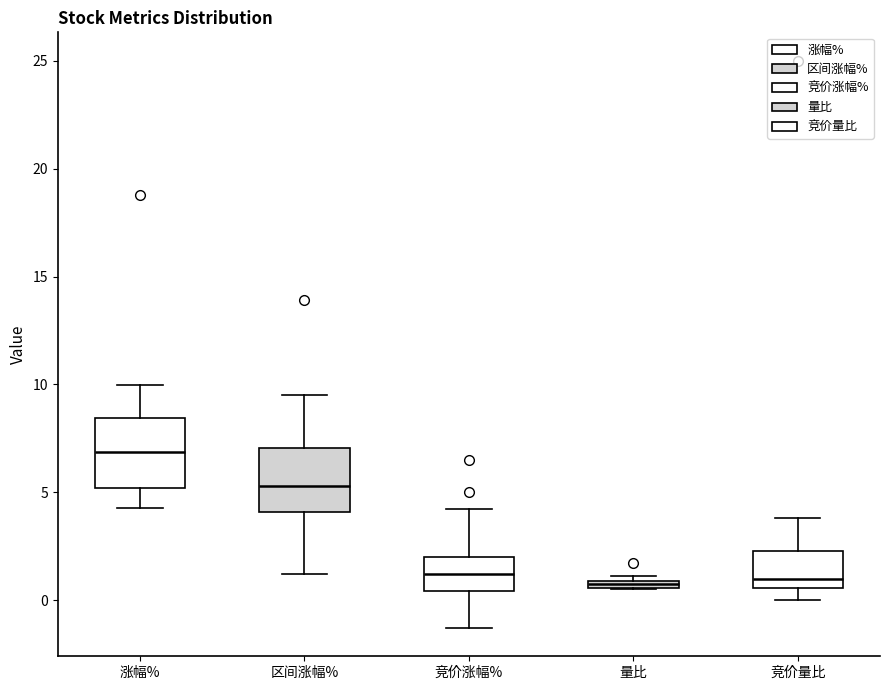

Which box's median line is the highest?

涨幅%